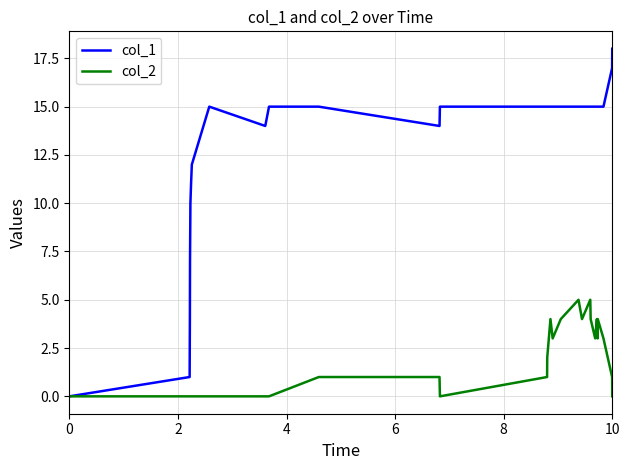

Which series has the largest total across all categories?

col_1